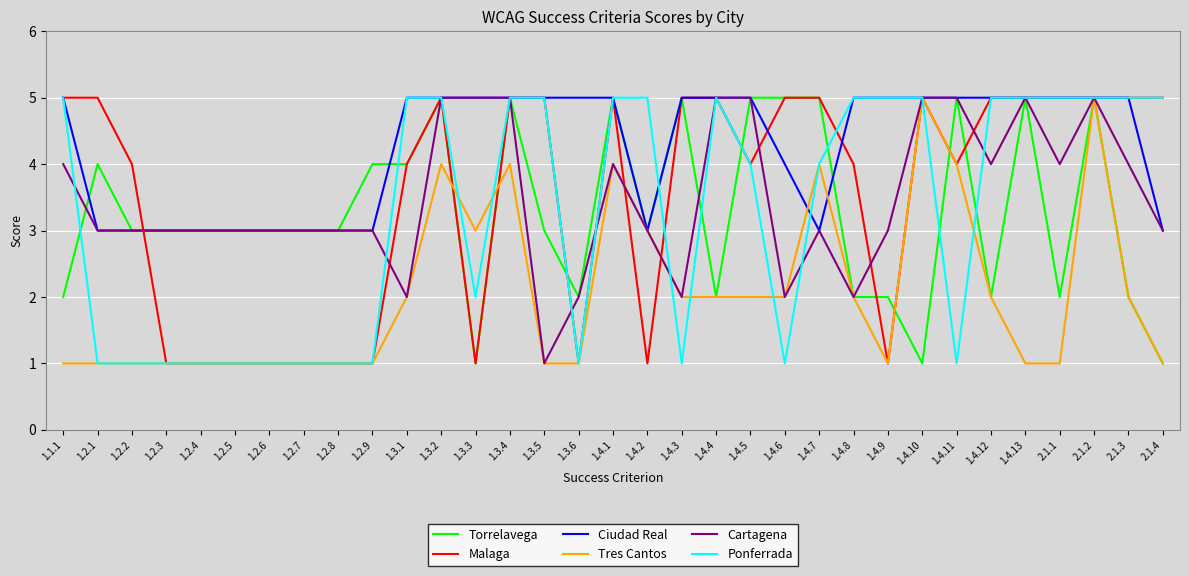

What position from the left is 1.4.9?

25